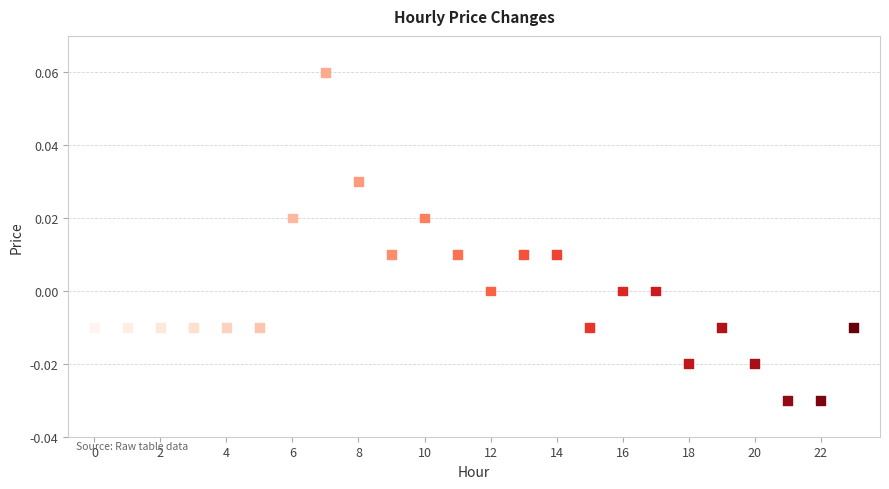

How many points are shown in the scatter plot?

24